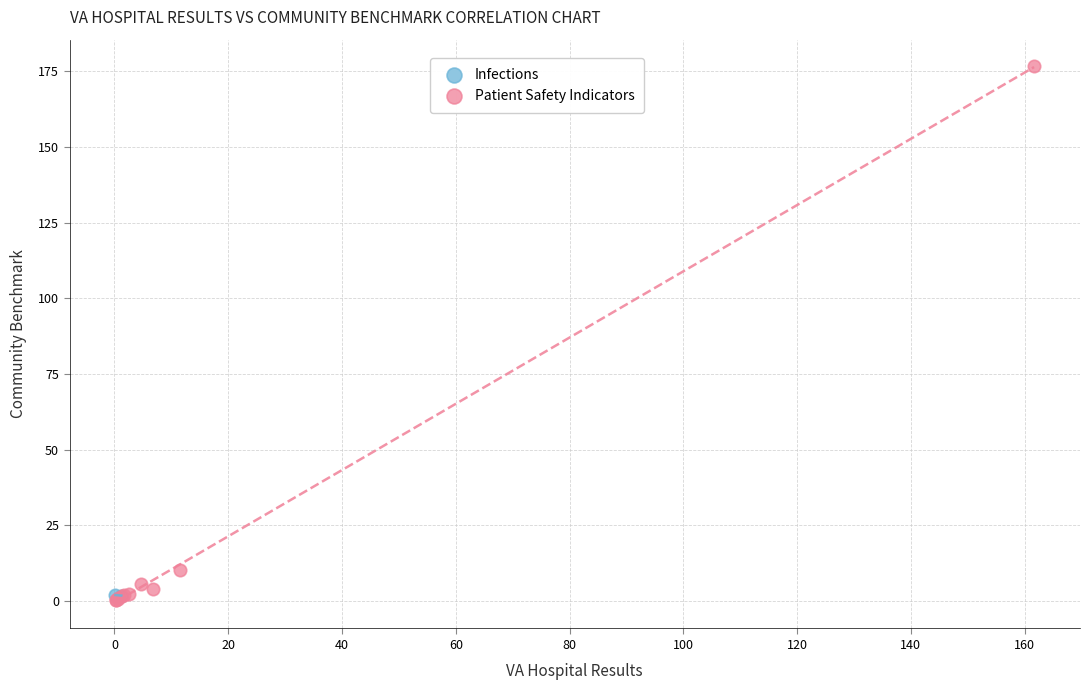

What are all the series names shown in the legend?

Infections, Patient Safety Indicators